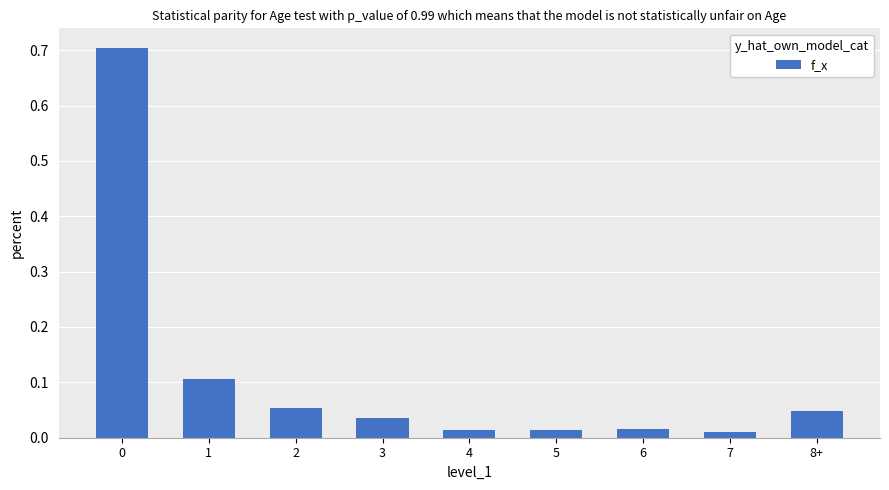

Does the chart contain any negative values?

No